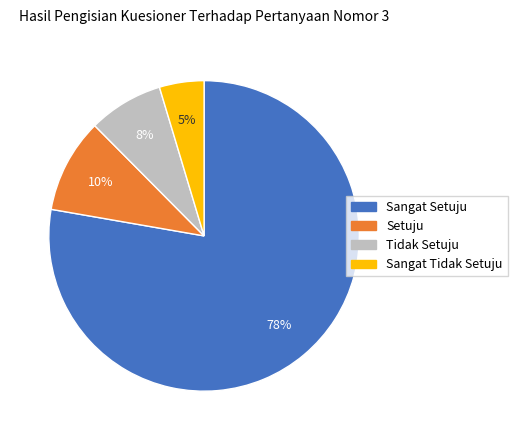

To the nearest percent, what is the average slice percentage?

25%